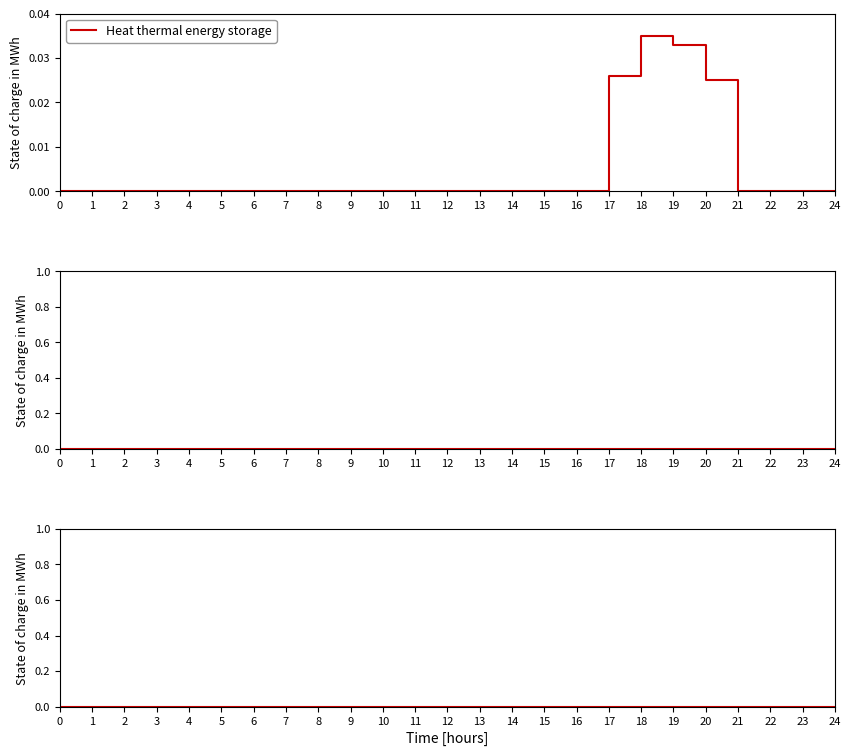

At how many categories does at least one series exceed 0?

4